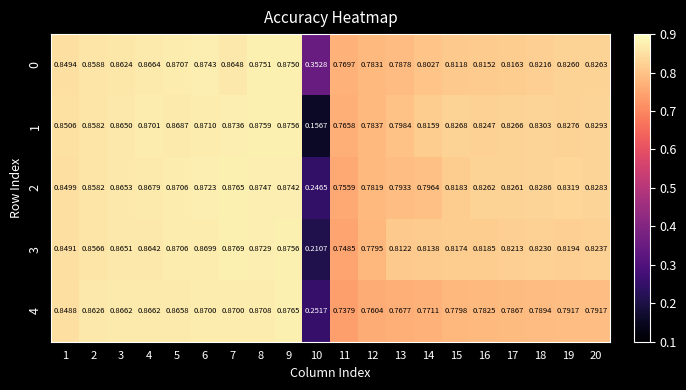

Is the value of 4 at 17 greater than the value of 3 at 1?

No